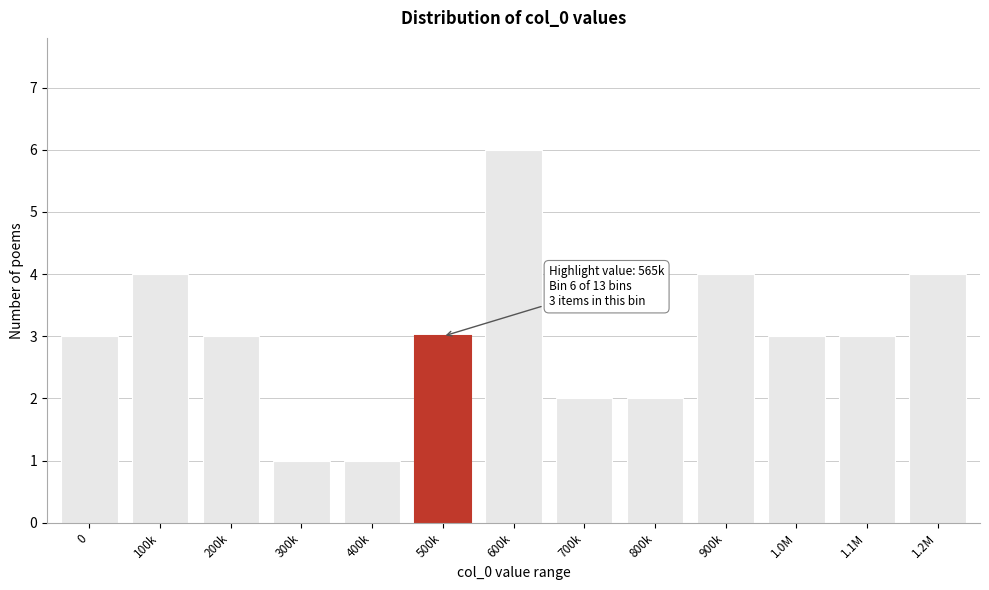

Reading right to left, transcribe all the data shown in this chart.

4	3	3	4	2	2	6	3	1	1	3	4	3